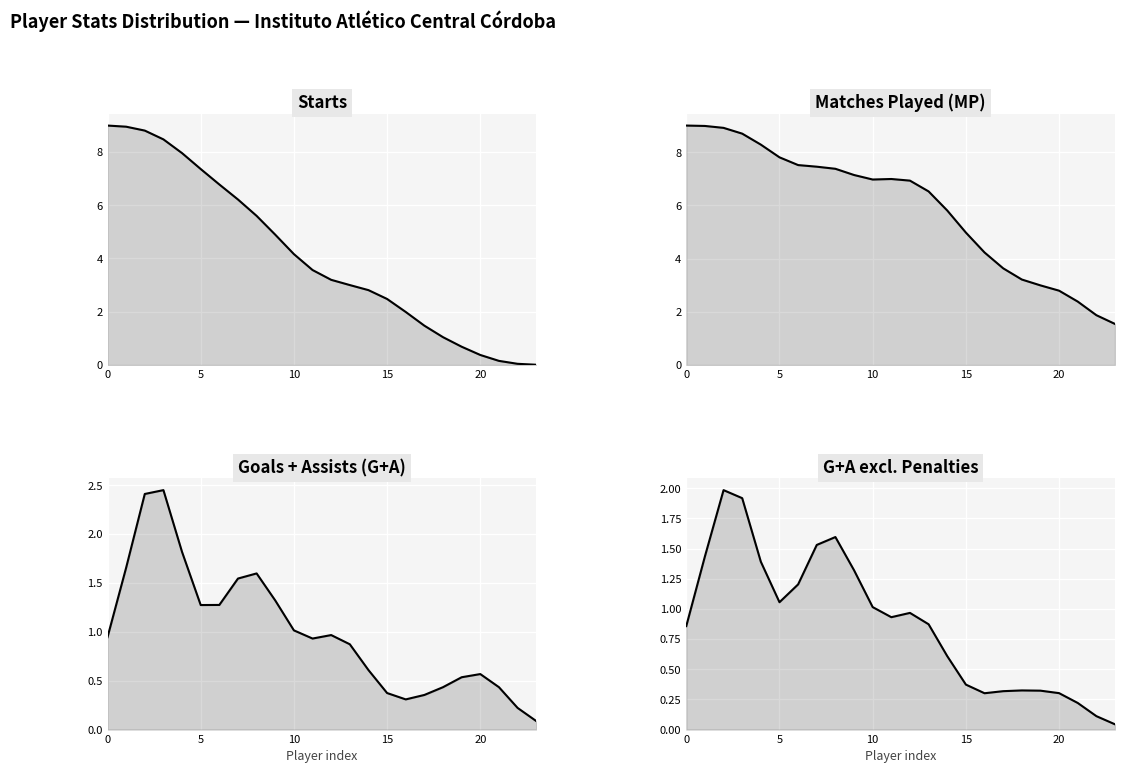

Which category has the lowest value in the G+A series?

23